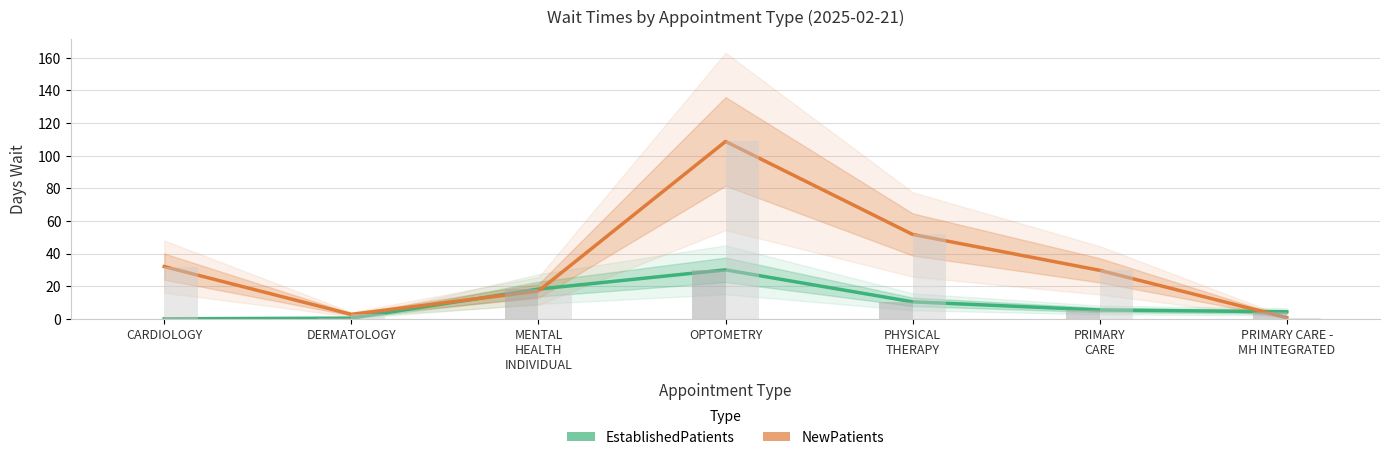

Between PHYSICAL
THERAPY and PRIMARY
CARE, which is larger?

PHYSICAL
THERAPY